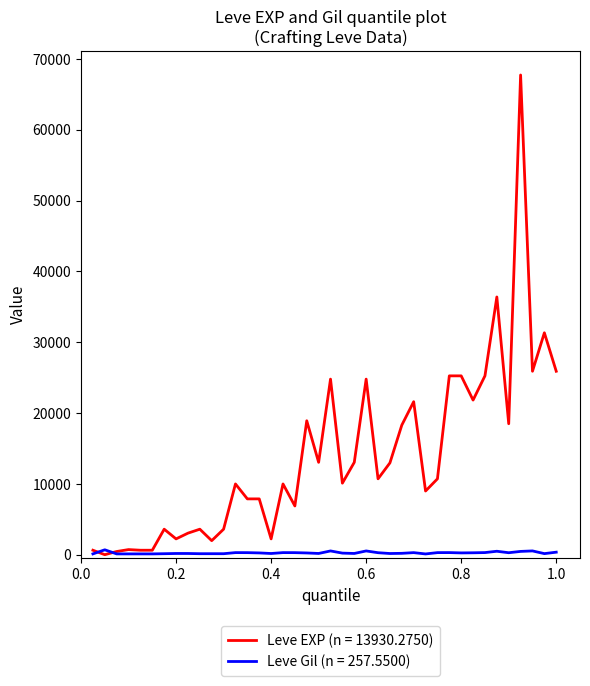

Rank the series by their average value, from lowest to highest.

Leve Gil (n = 257.5500), Leve EXP (n = 13930.2750)